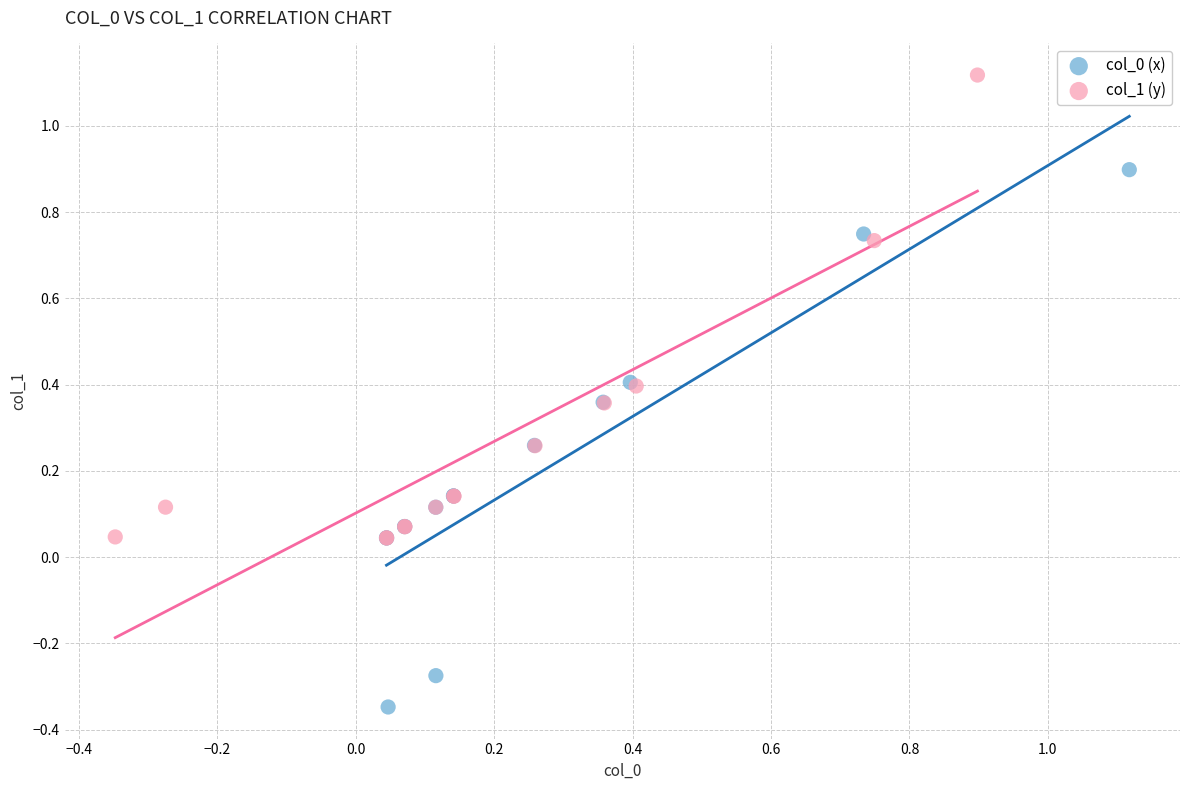

Which series contains the highest Y value?

col_1 (y)